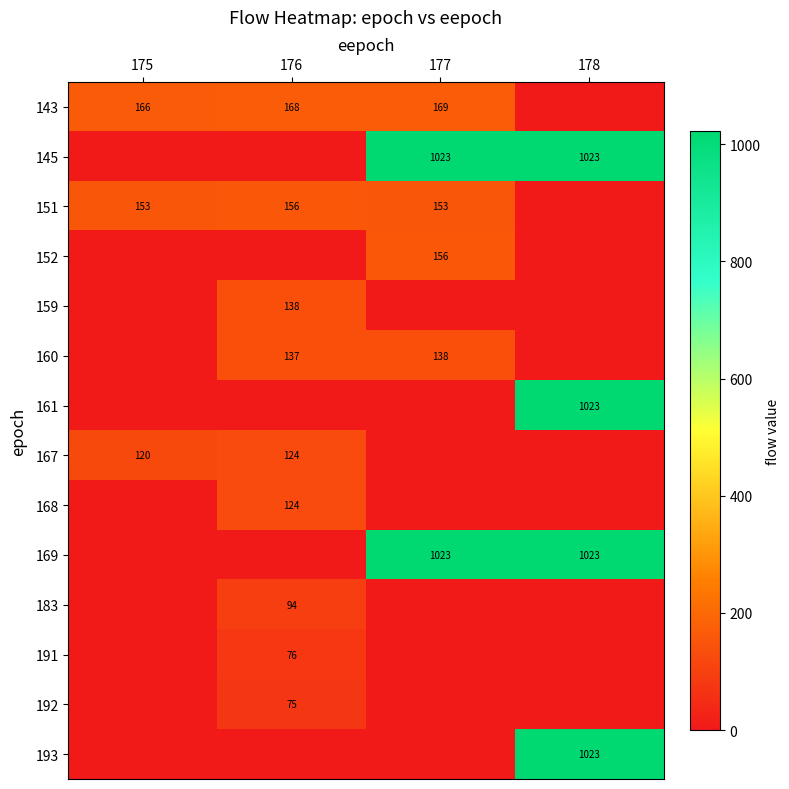

The value of 192 at 176 is 45. True or false?

False